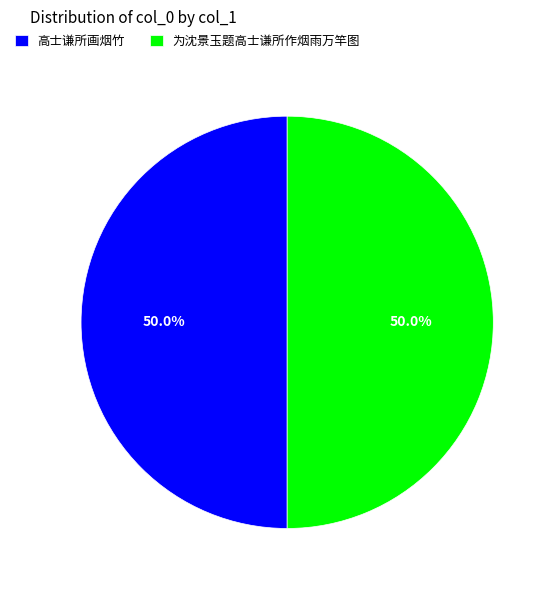

Do 为沈景玉题高士谦所作烟雨万竿图 and 高士谦所画烟竹 together represent more than half of the pie?

Yes